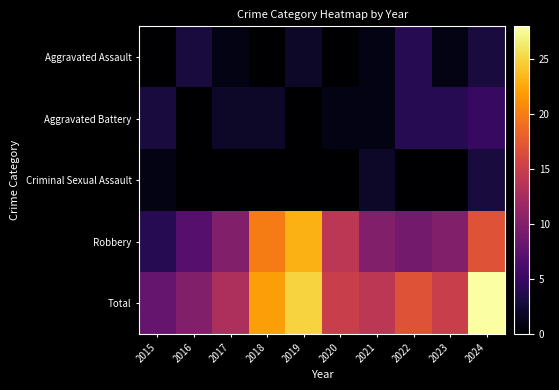

Between 2018 and 2017, which is larger?

2017